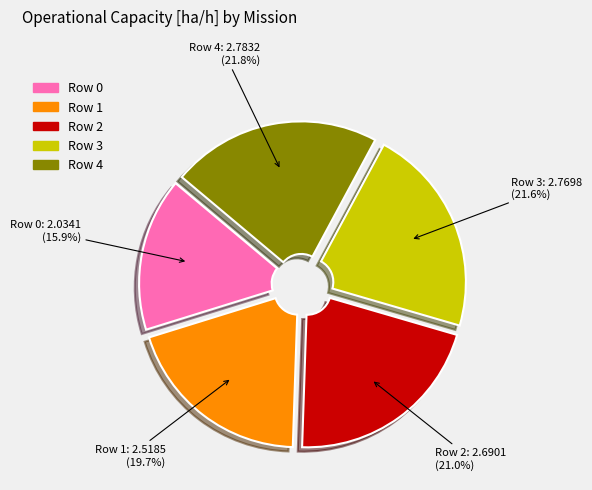

What is the smallest slice in the pie chart?

Row 0